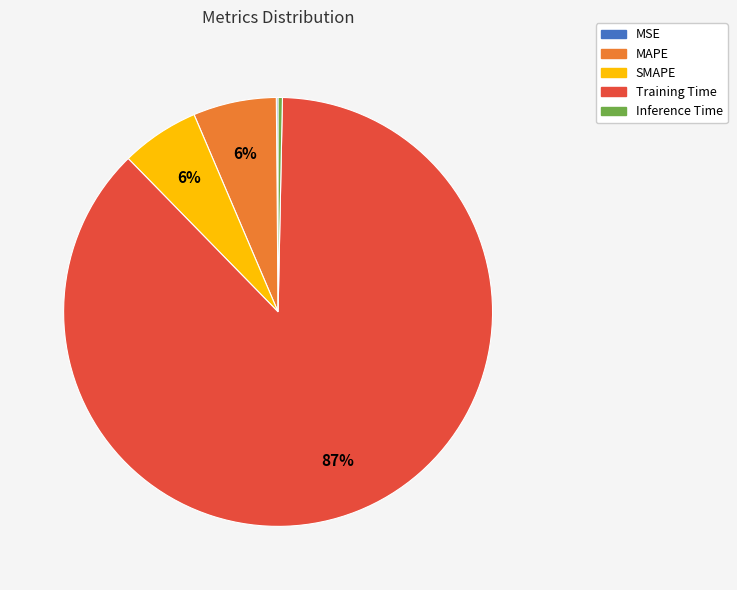

To the nearest percent, what is the combined percentage of MAPE and Training Time?

94%